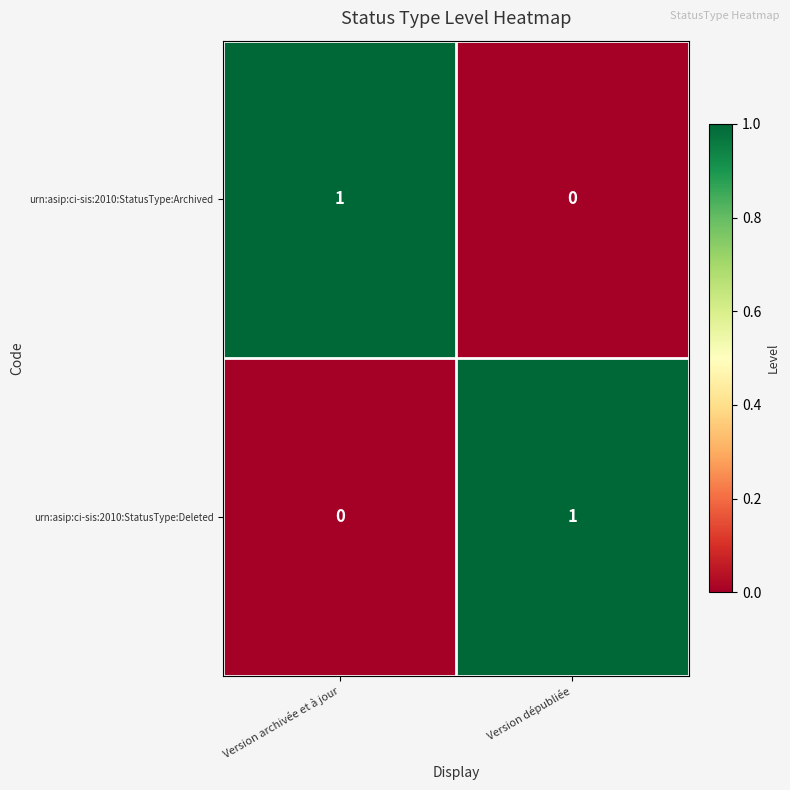

At which label does urn:asip:ci-sis:2010:StatusType:Archived reach its peak?

Version archivée et à jour